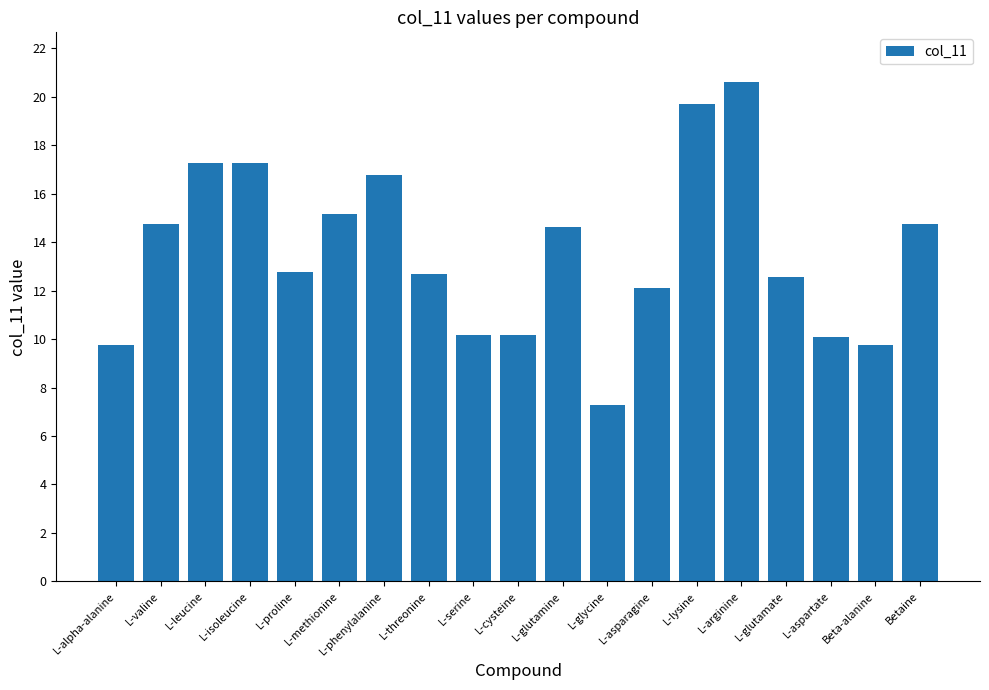

Reading left to right, extract all data points from this chart.

L-alpha-alanine=9.8	L-valine=14.8	L-leucine=17.3	L-isoleucine=17.3	L-proline=12.8	L-methionine=15.2	L-phenylalanine=16.8	L-threonine=12.7	L-serine=10.2	L-cysteine=10.2	L-glutamine=14.6	L-glycine=7.3	L-asparagine=12.1	L-lysine=19.7	L-arginine=20.6	L-glutamate=12.6	L-aspartate=10.1	Beta-alanine=9.8	Betaine=14.8